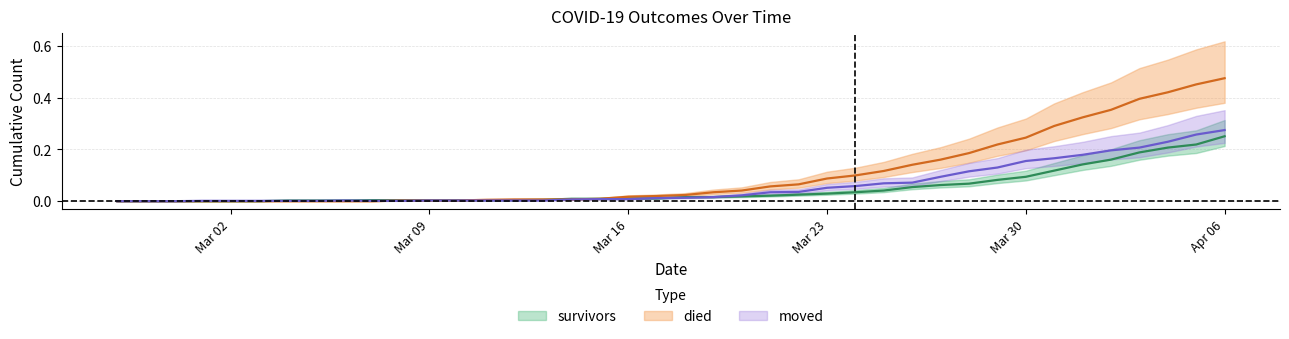

Which series has the largest range (max minus min)?

died